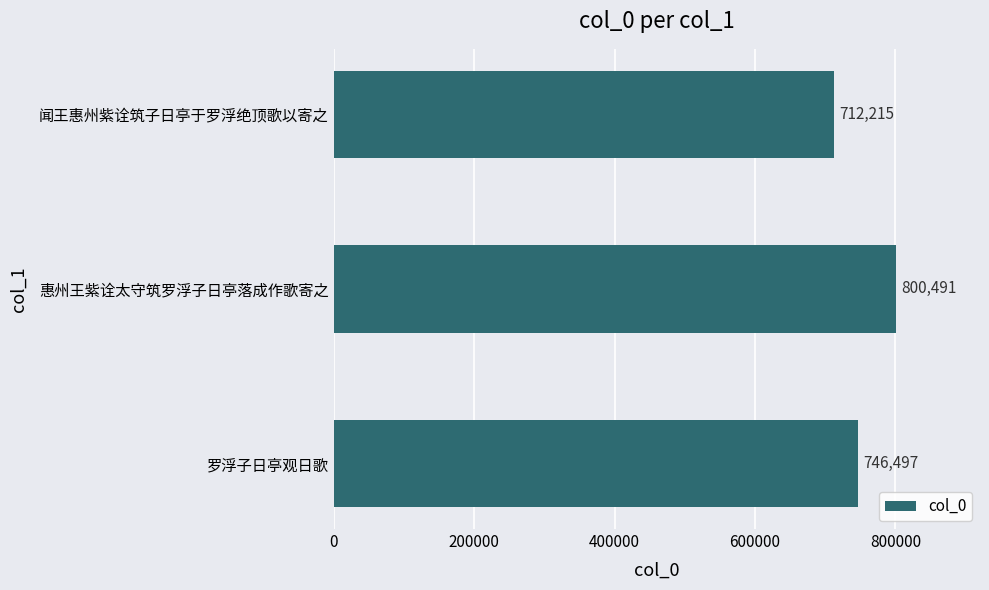

At which category does the chart reach its minimum across all series?

闻王惠州紫诠筑子日亭于罗浮绝顶歌以寄之